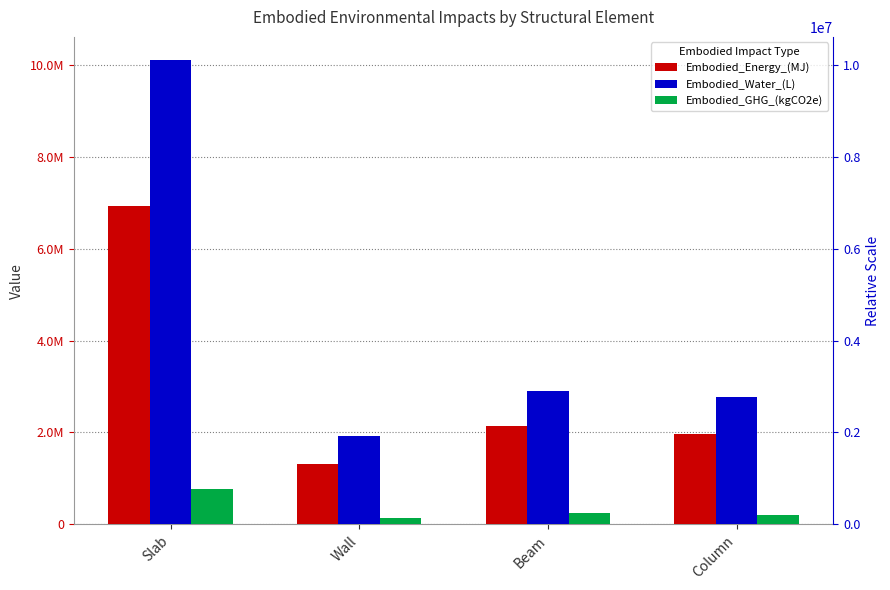

Where does the Embodied_GHG_(kgCO2e) series first go above 241994?

Slab